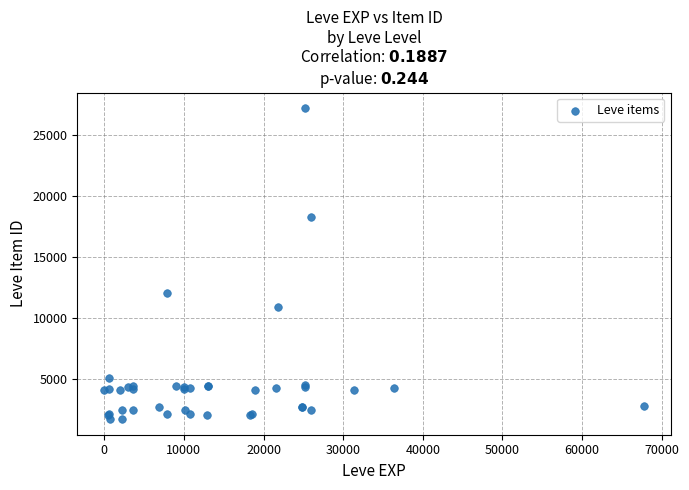

What Y value in the scatter plot is closest to 14448?

12018